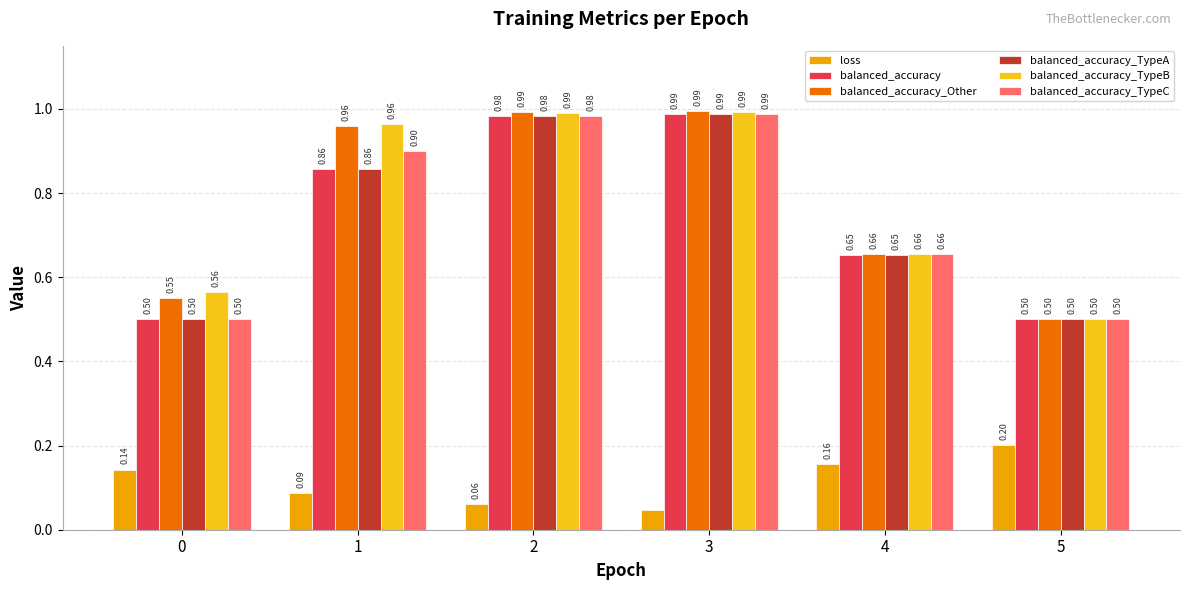

What is the sum of the balanced_accuracy_TypeA values at 4 and 0?

1.2